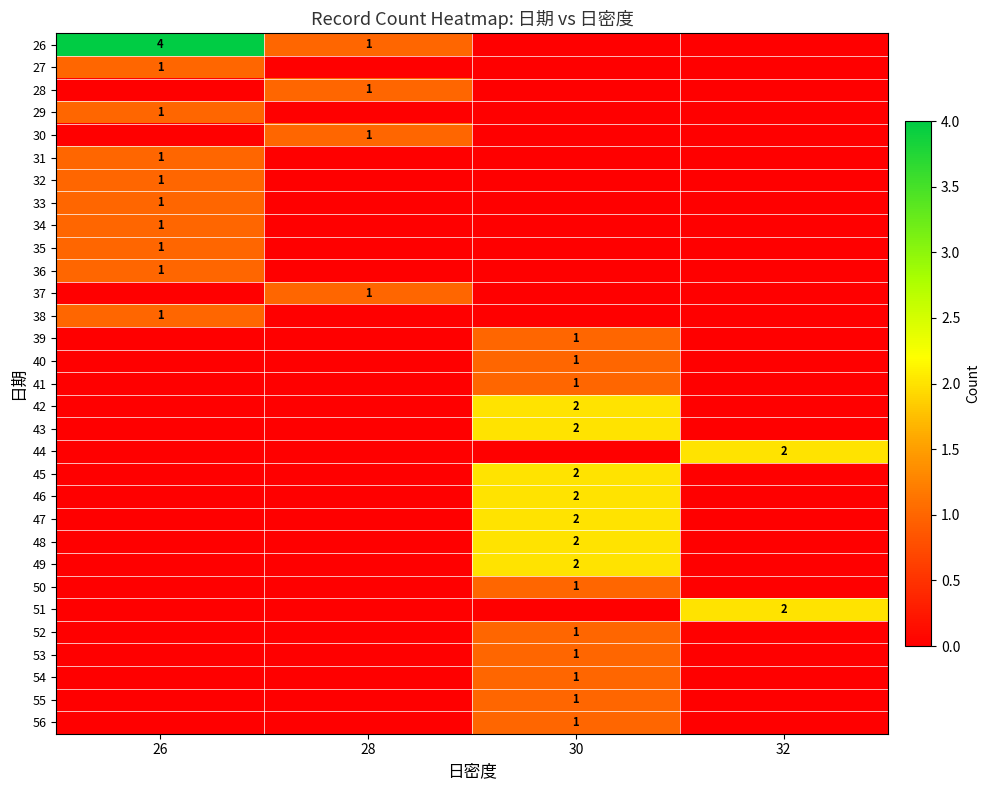

Count the number of data series in this chart.

31